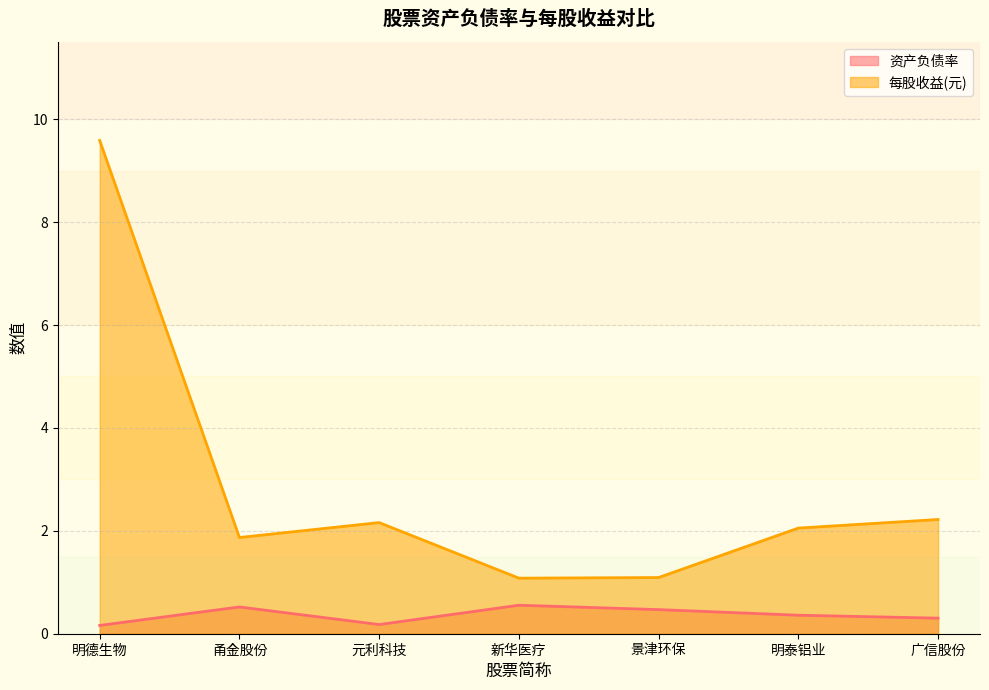

The 资产负债率 series shows 0.1 at 明泰铝业. True or false?

False